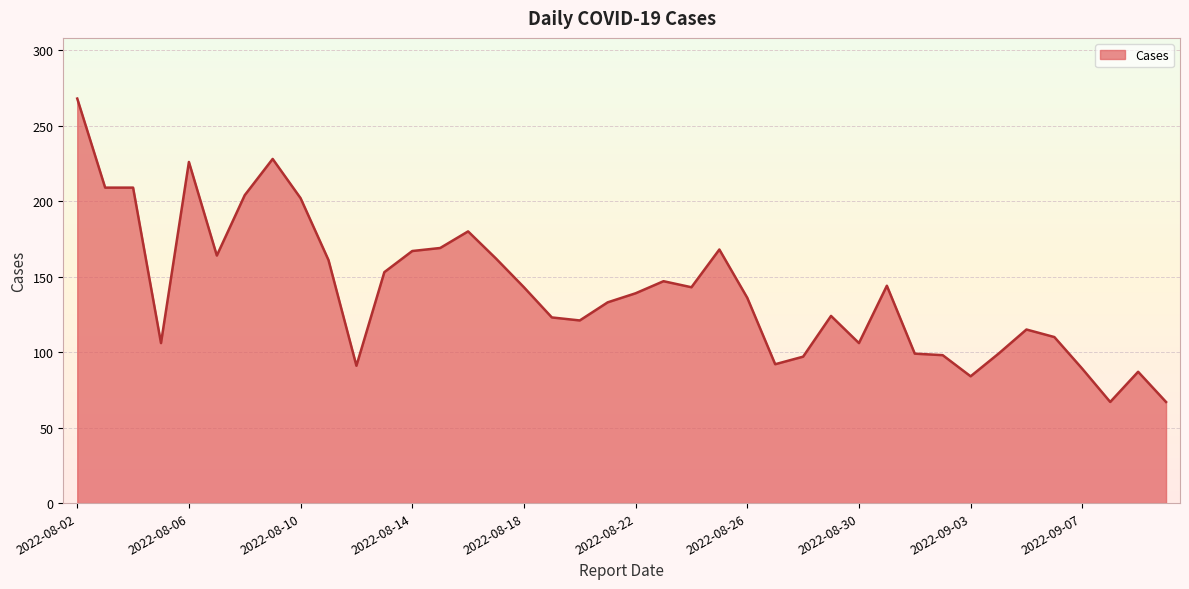

What is the difference between the maximum and minimum values?

201